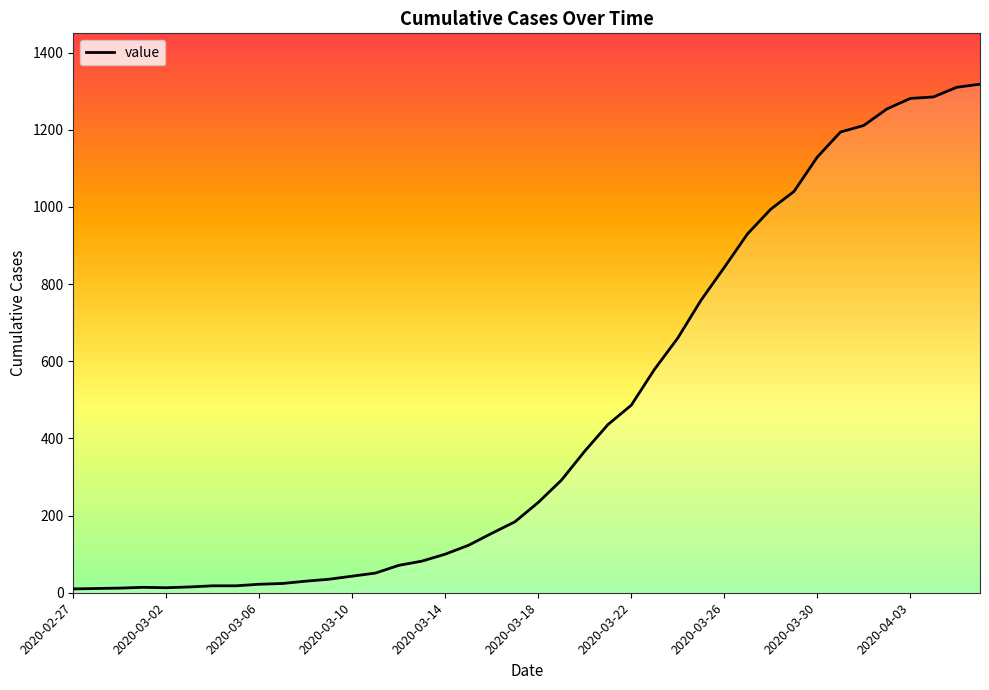

What is the difference between the values at 2020-03-11 and 2020-04-06?

1267